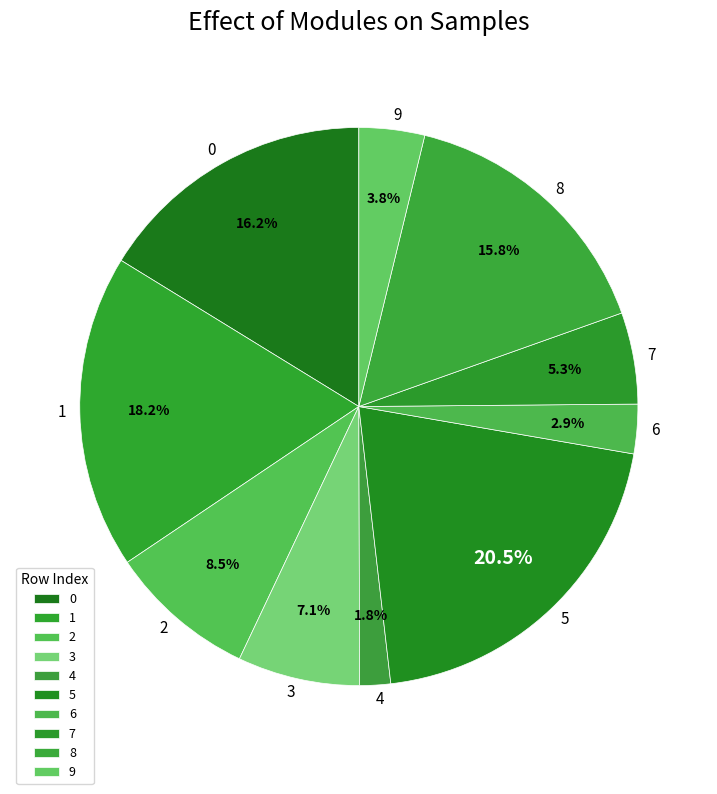

What is the ratio of the value at 0 to the value at 7?

3.1